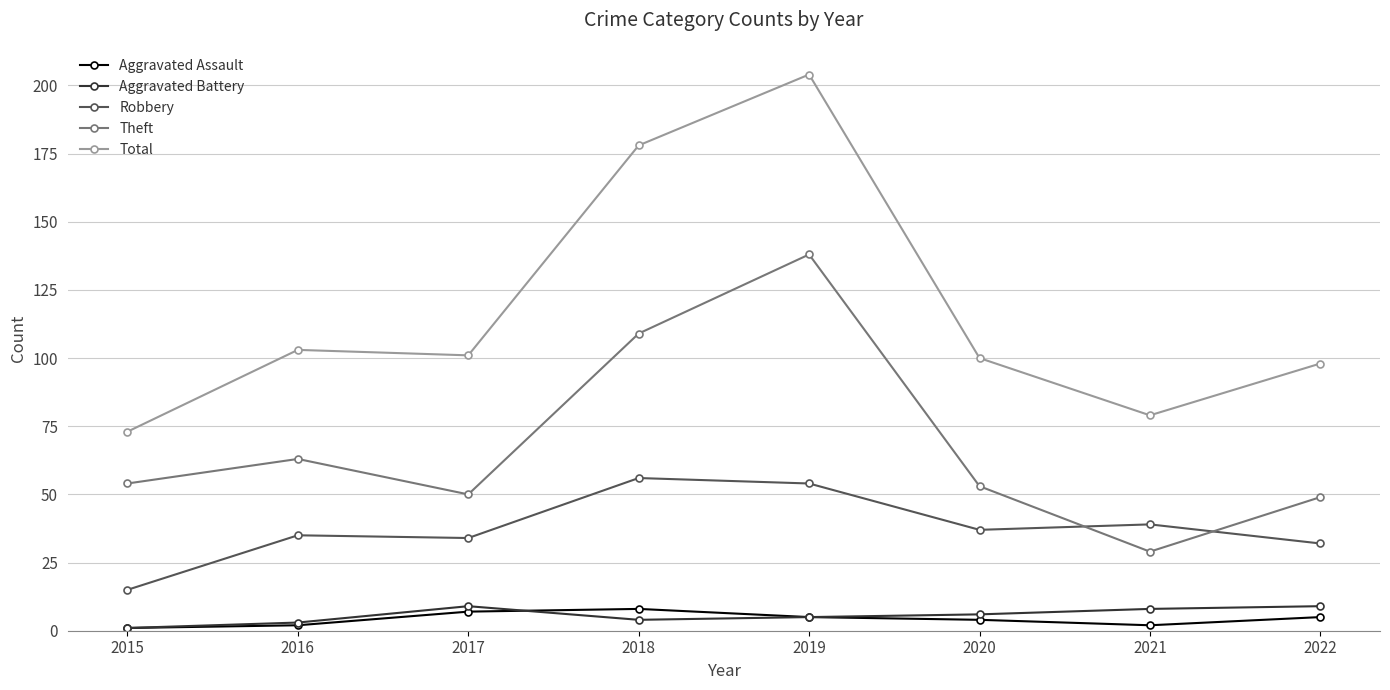

Is this an area chart (filled region under the line)?

No